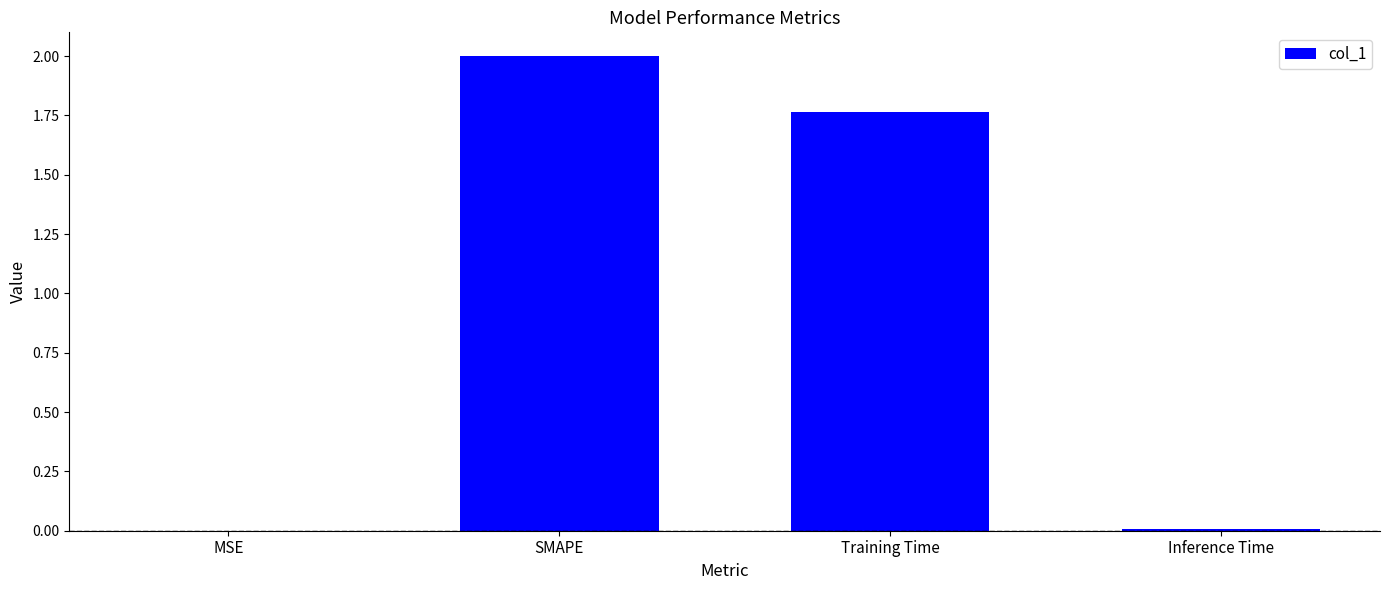

What is the sum of all values?

3.8